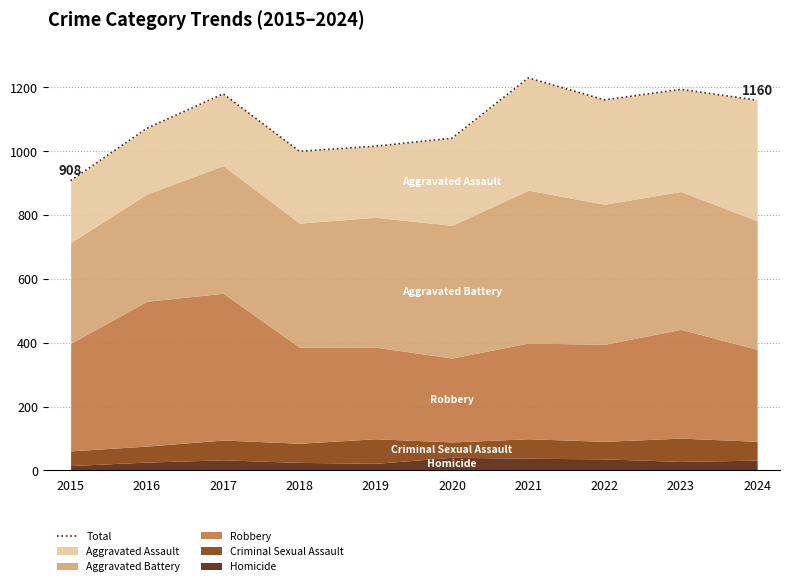

At which category does the chart reach its peak across all series?

2021